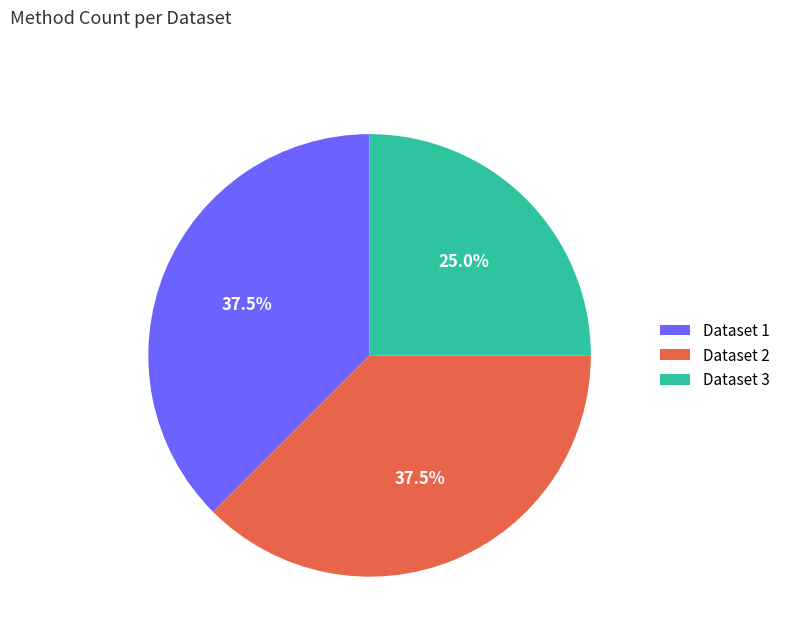

Which slice is the smallest?

Dataset 3